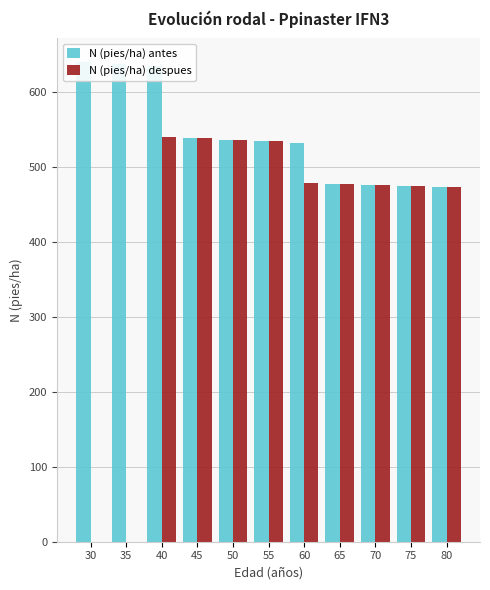

Is the value of N (pies/ha) antes at 30 greater than the value of N (pies/ha) despues at 45?

Yes